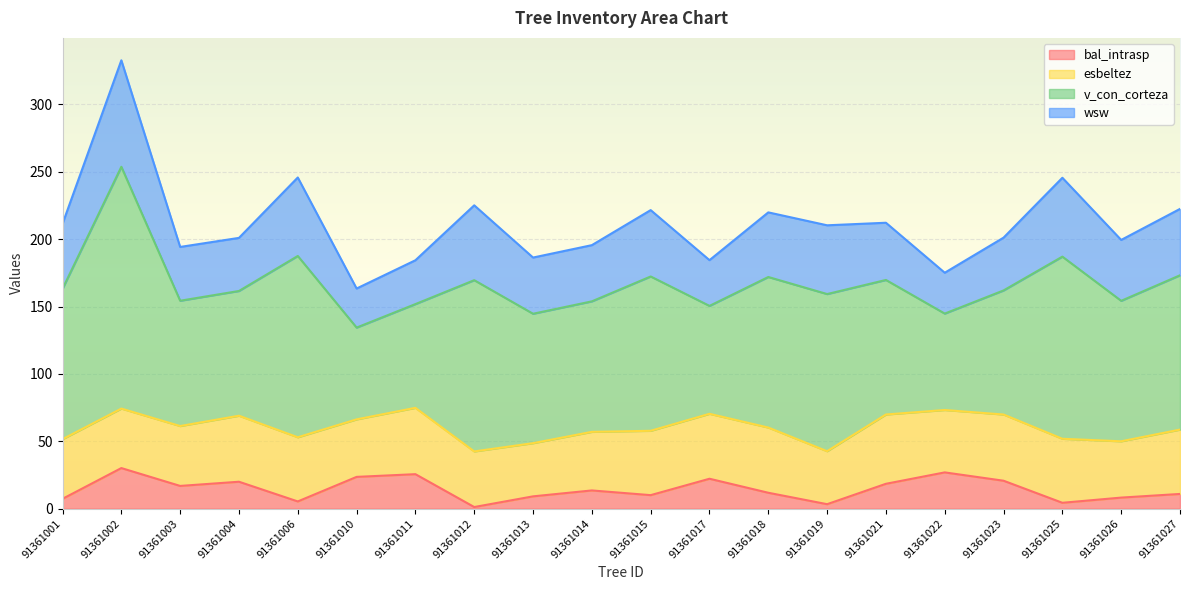

How many data points in esbeltez are less than 47?

10